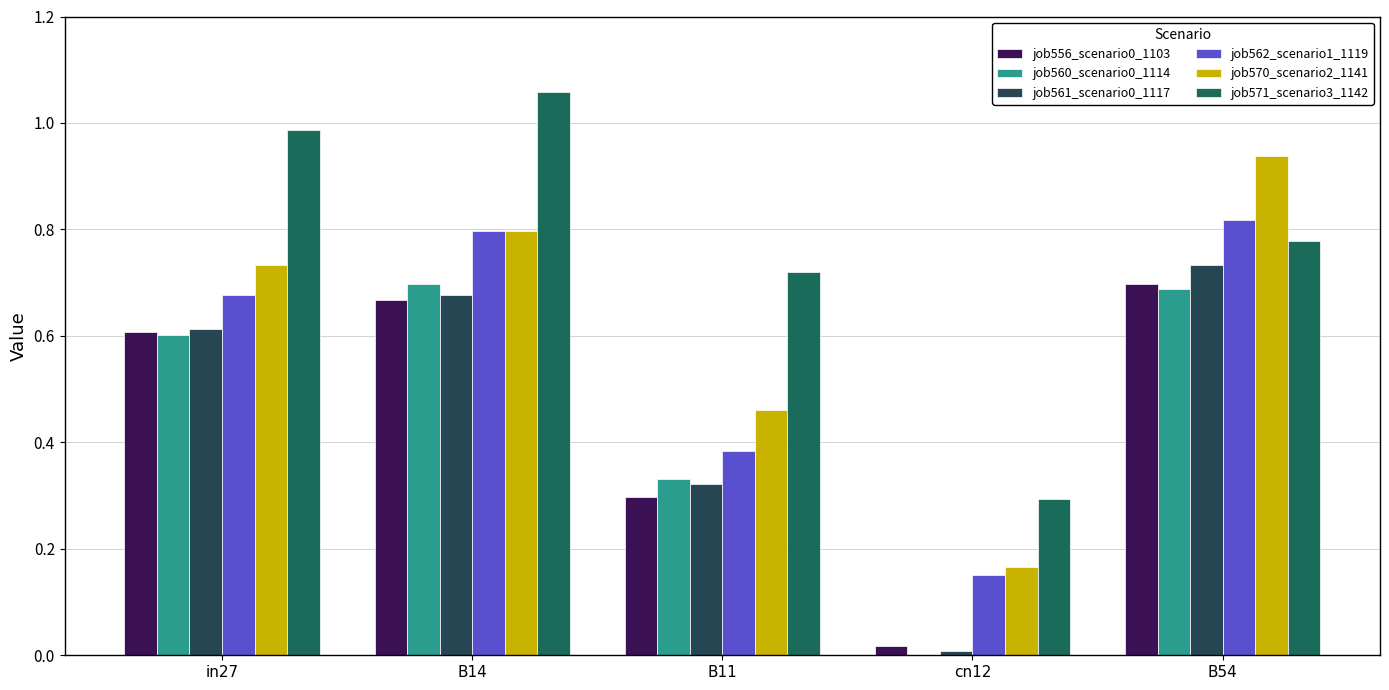

What is the value of the job560_scenario0_1114 bar at the 1st from the left?

0.6